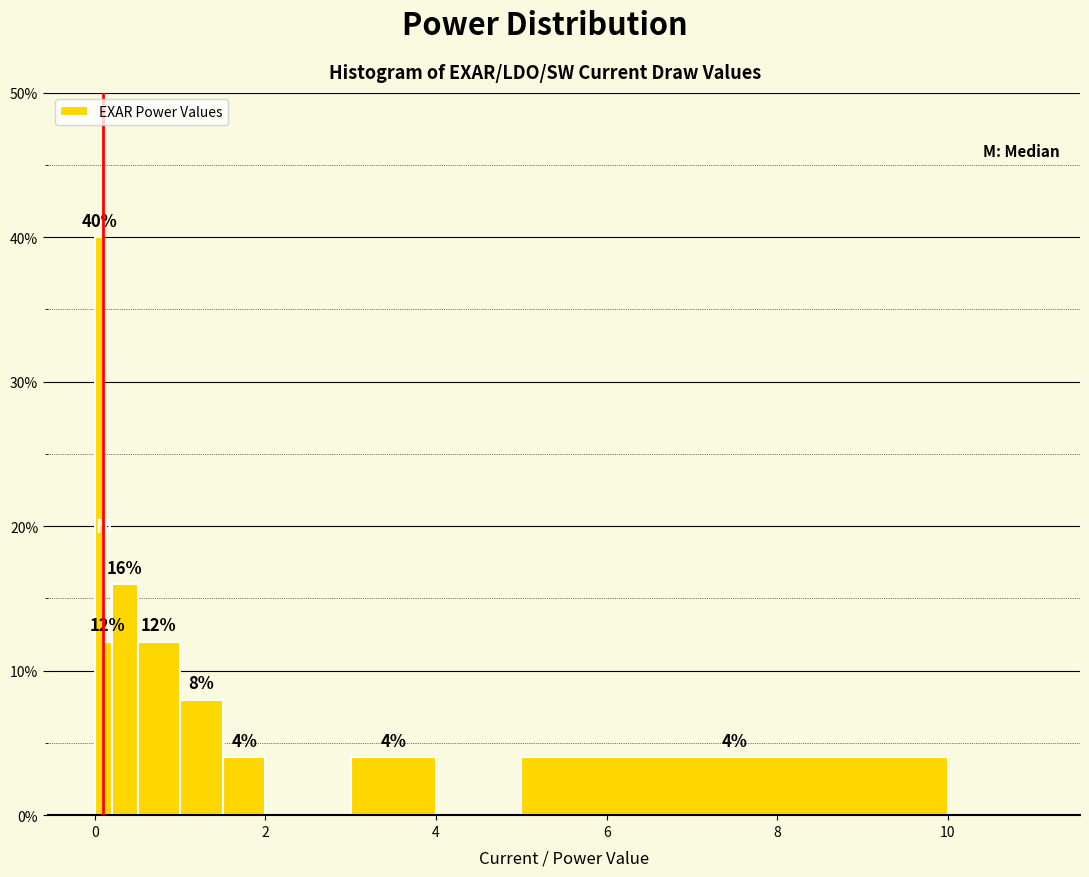

Around what value on the x-axis is the tallest bar? Give the approximate position of its centre, as read against the axis.

0.0